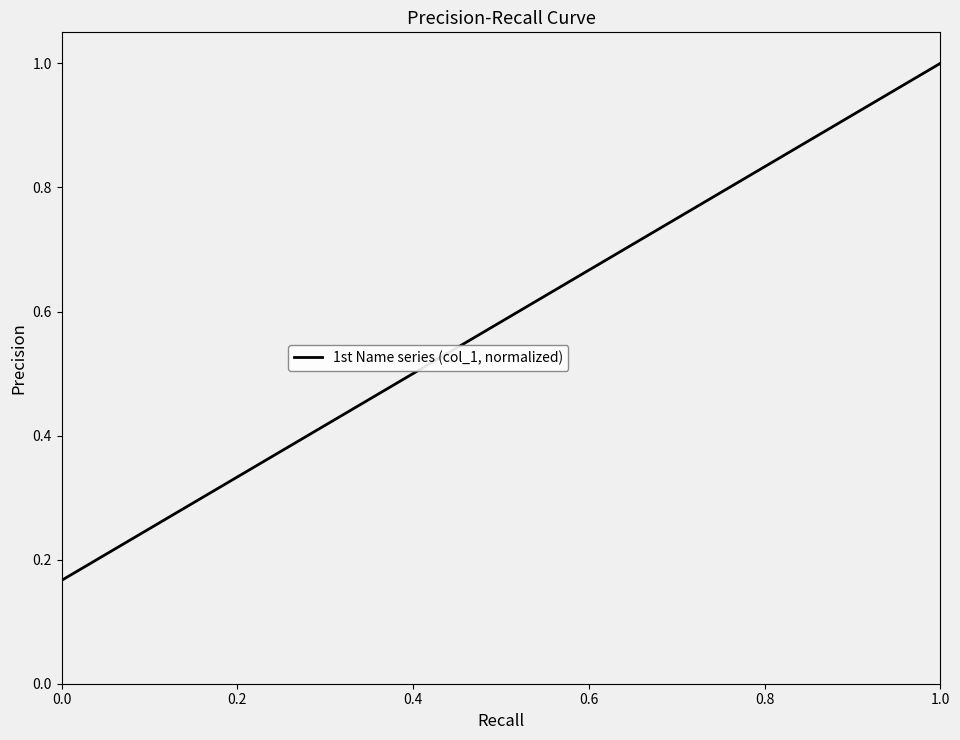

List the labels in order of value, largest first.

1.0, 0.8, 0.6, 0.4, 0.2, 0.0